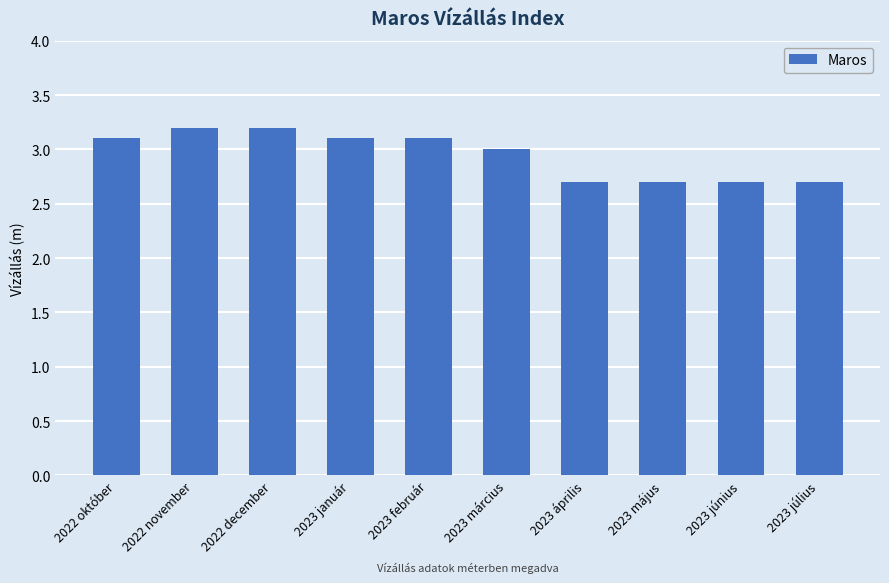

What is the maximum value shown in the chart?

3.2